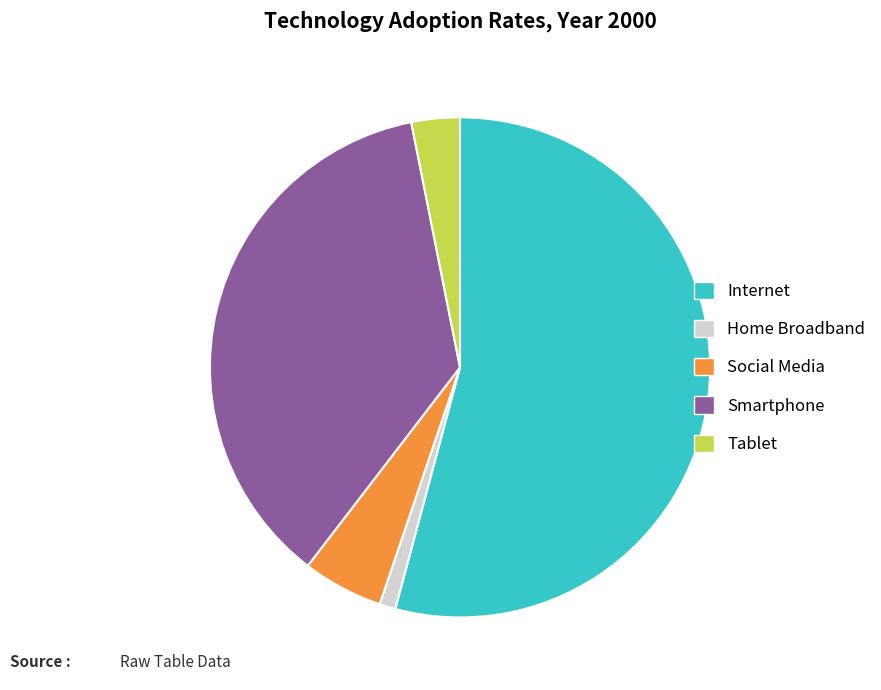

Does any single category account for the majority?

Yes